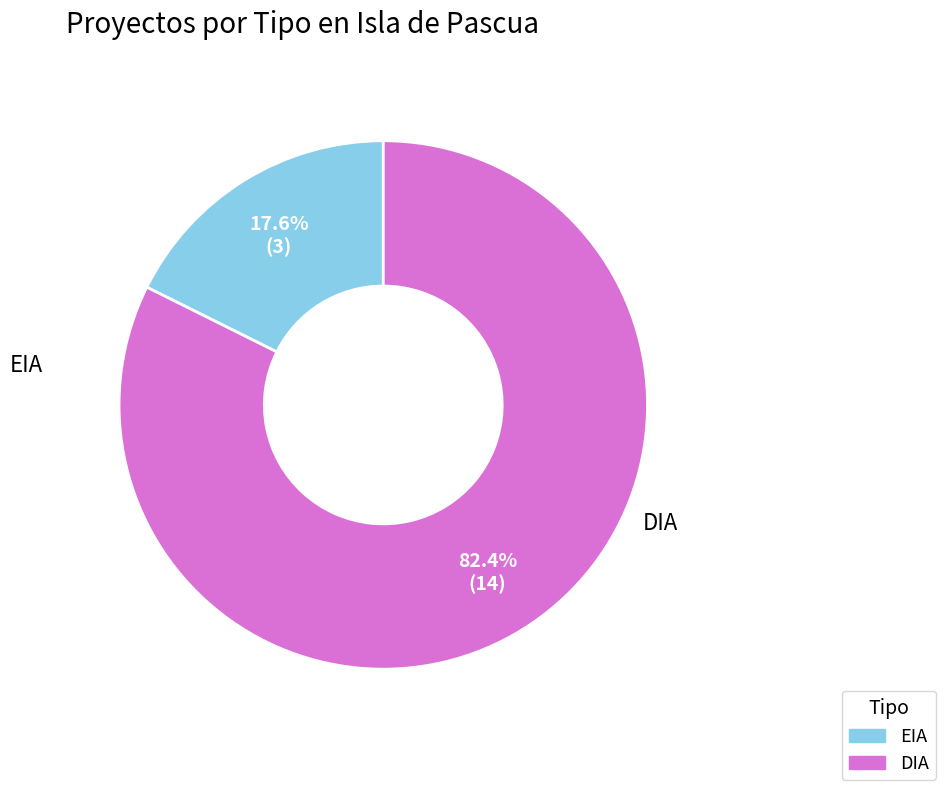

What percentage is the DIA slice, to the nearest percent?

82%